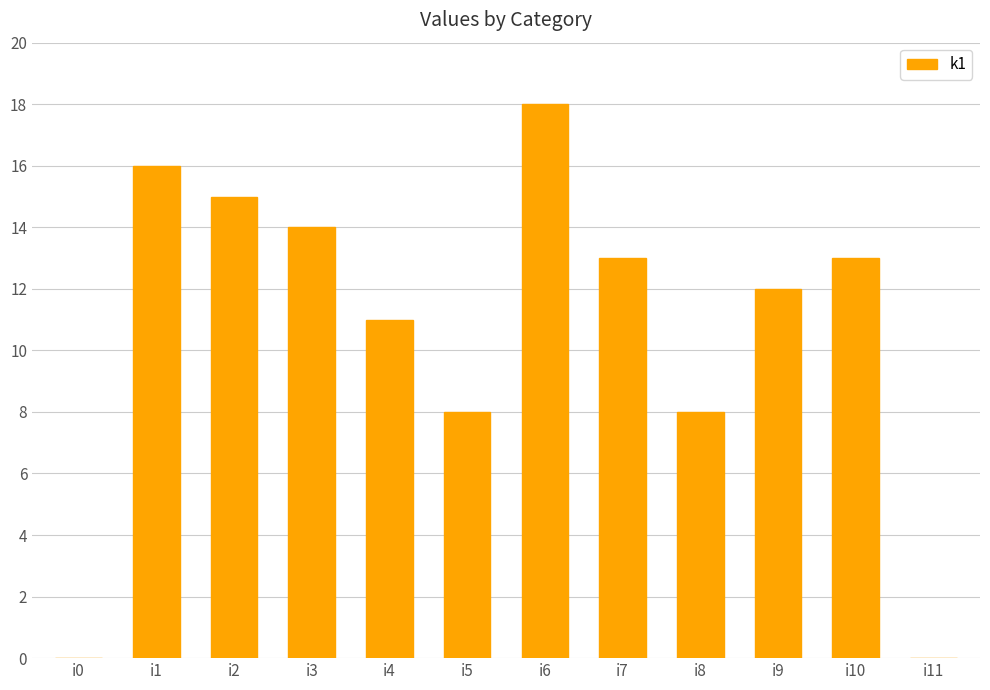

What is the maximum value shown in the chart?

18